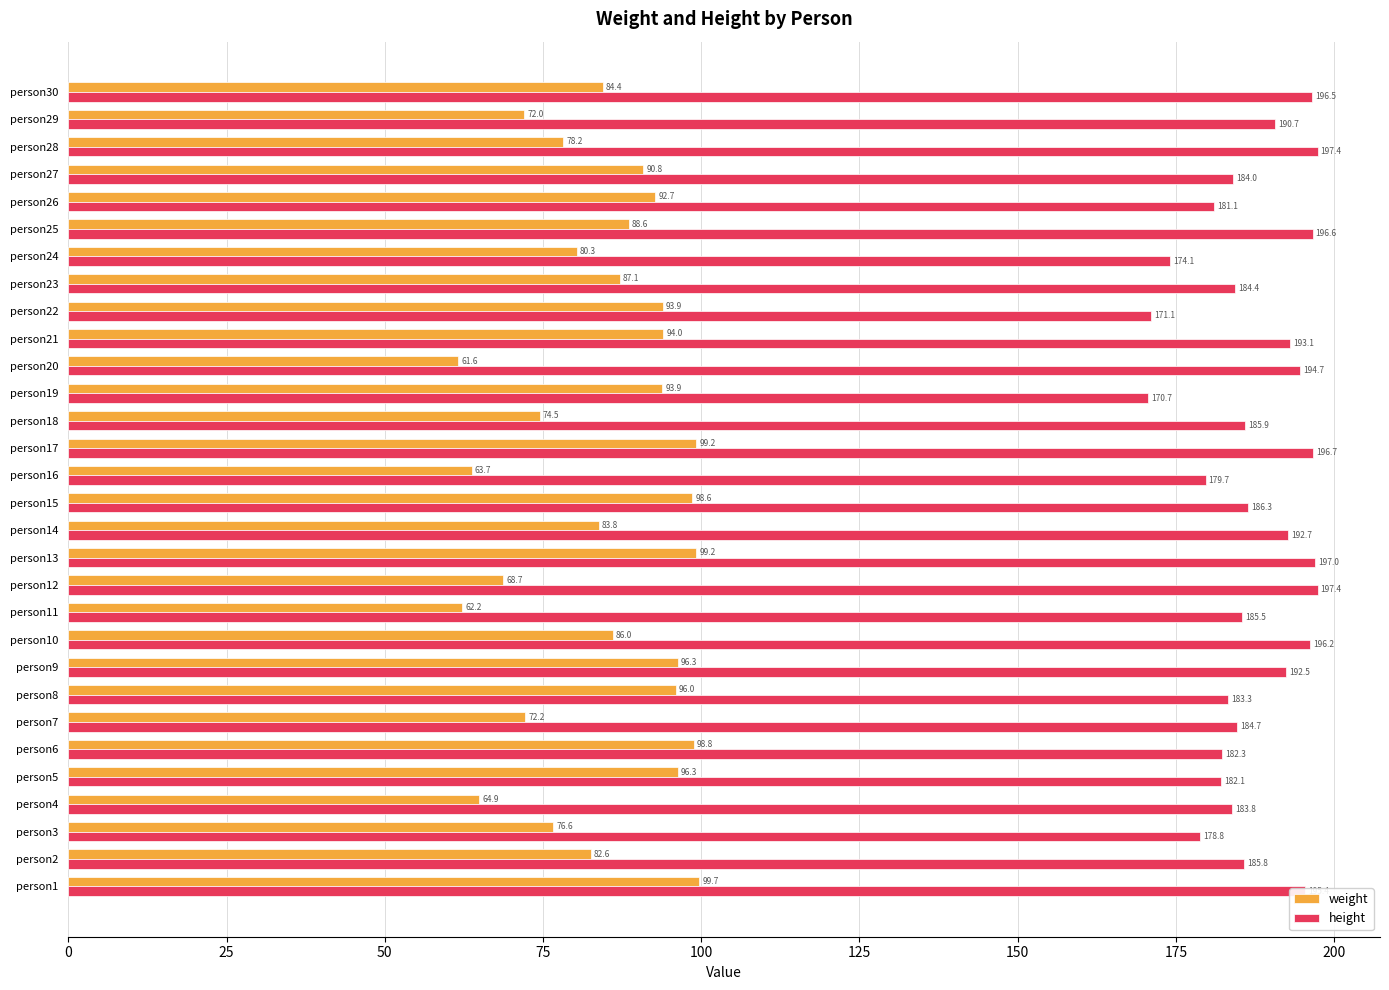

List the series in order of their overall mean, lowest first.

weight, height